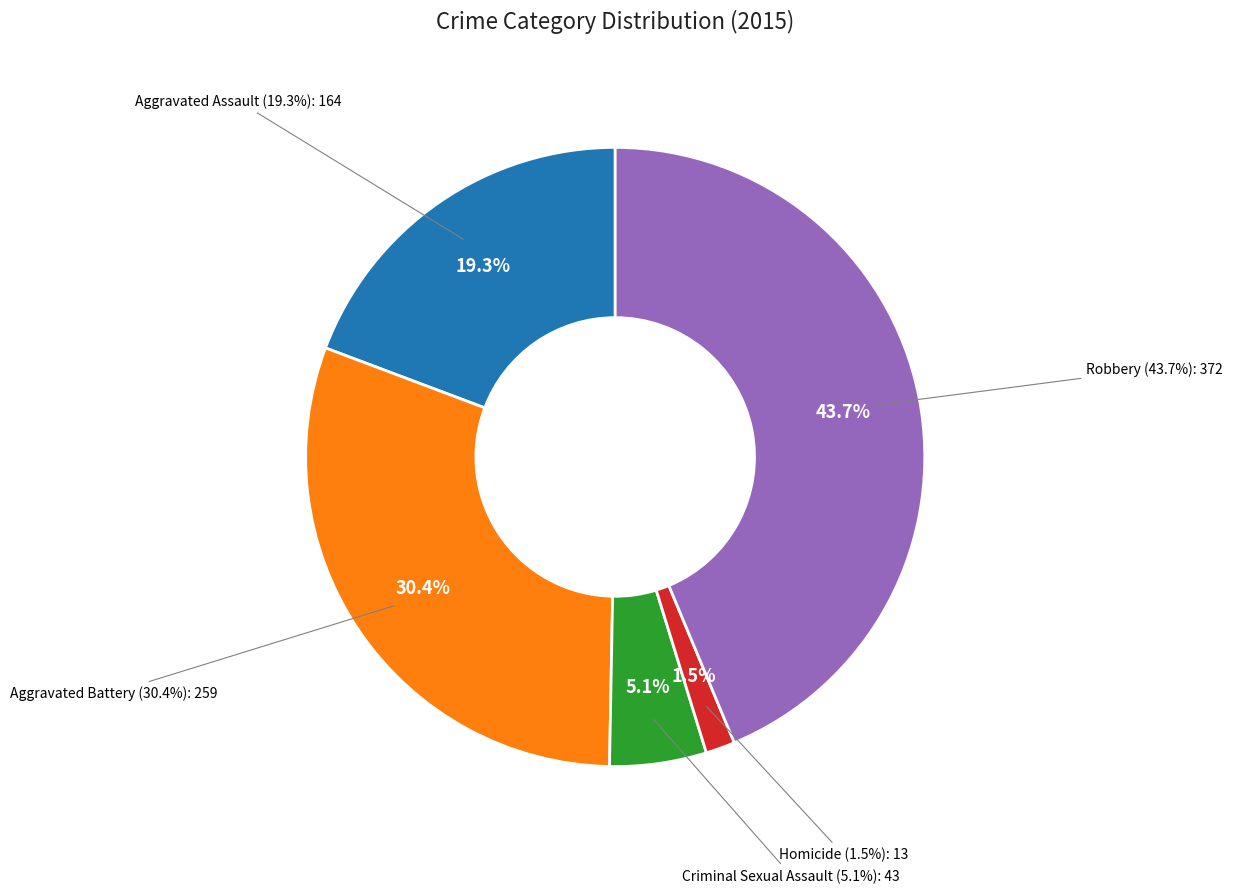

To the nearest percent, what is the difference between the largest and smallest slice percentages?

42%